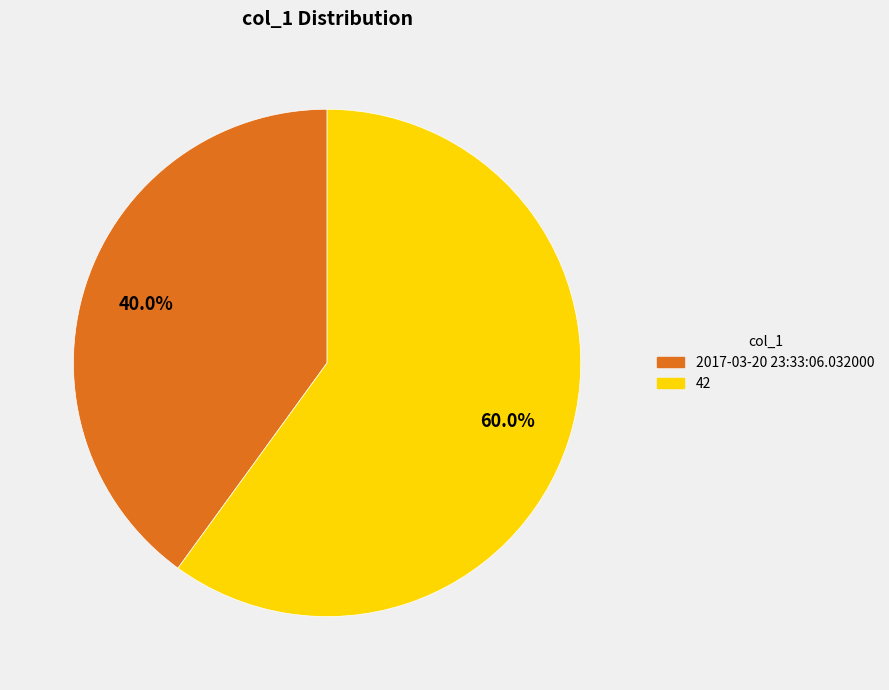

What is the ratio of the value at 2017-03-20 23:33:06.032000 to the value at 42?

0.7